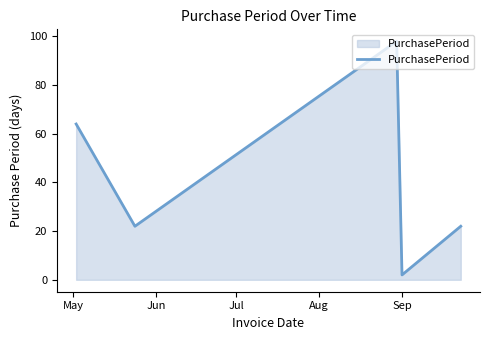

How many interior local peaks (higher than both neighbors) does the data have?

1